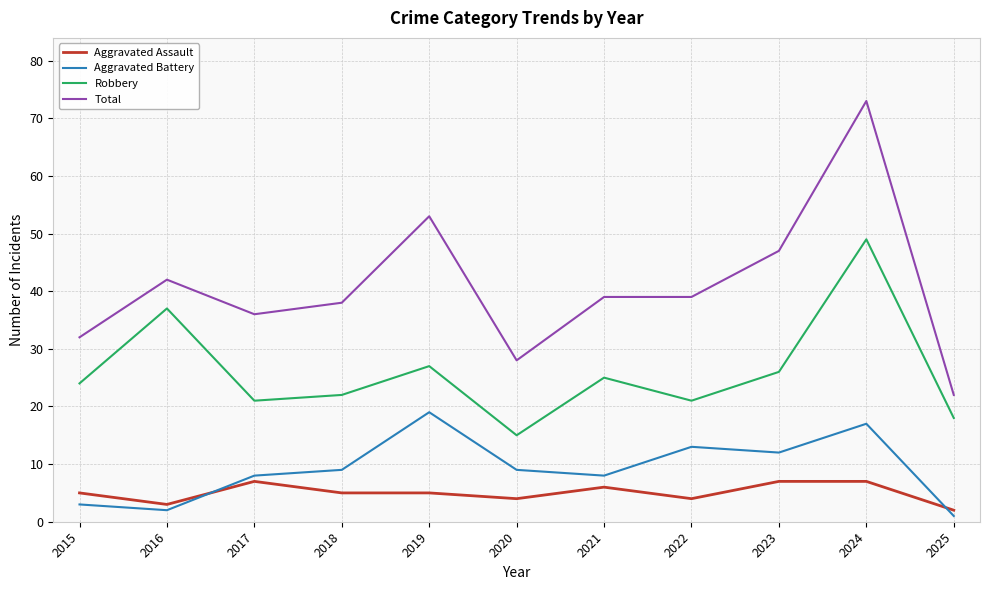

At 2025, list the series in order from largest to smallest.

Total, Robbery, Aggravated Assault, Aggravated Battery